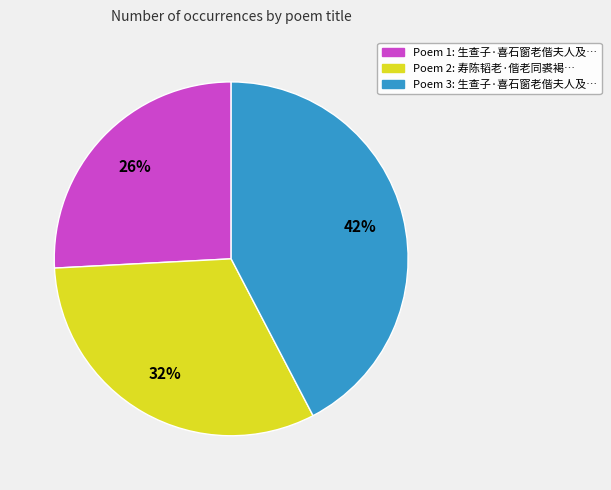

Is there any slice that represents more than half of the pie?

No